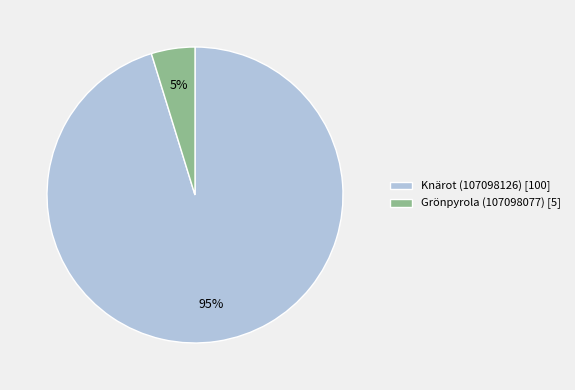

Which slice represents more than half of the pie?

Knärot (107098126)